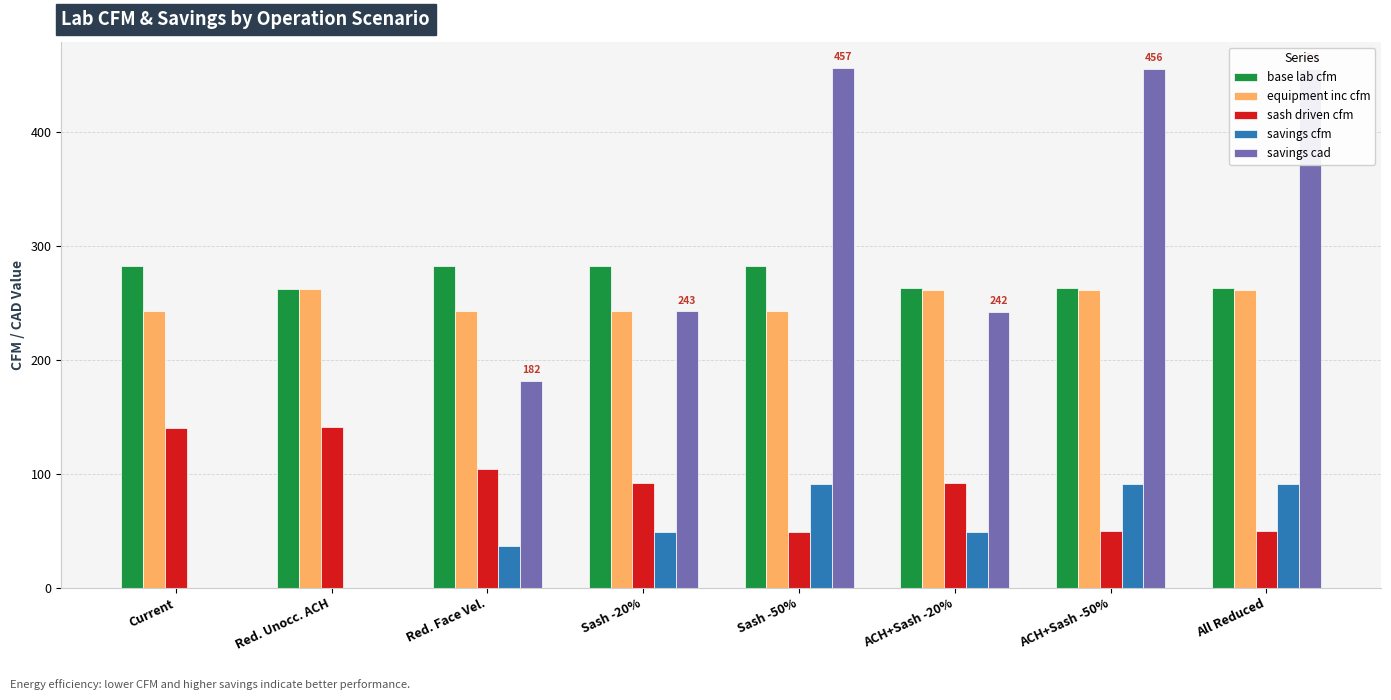

What is the average value of the savings cad series?

254.5